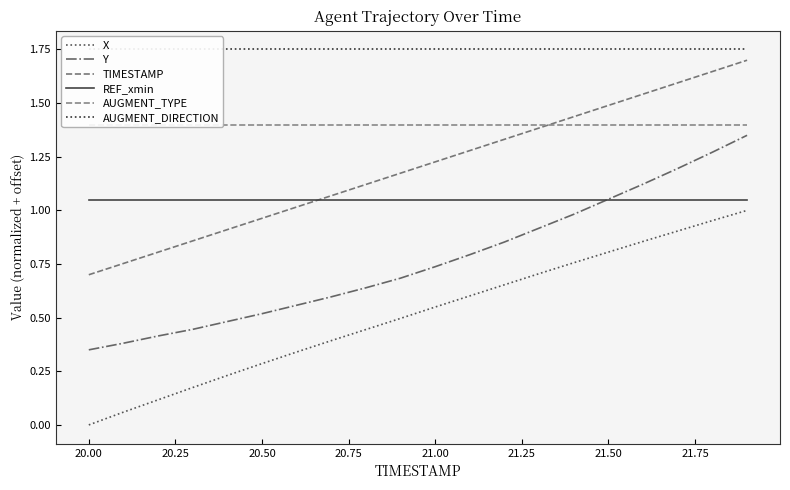

What is the minimum value for TIMESTAMP?

0.7